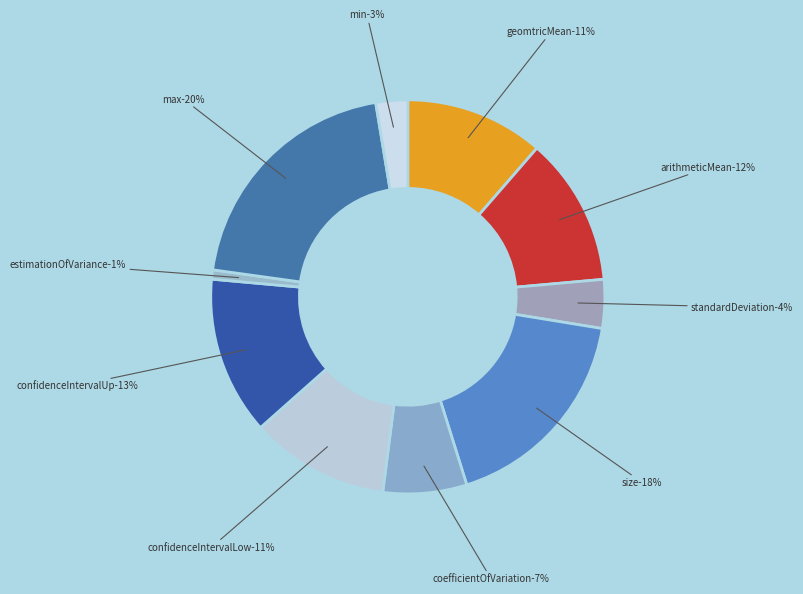

Which slice is the smallest?

estimationOfVariance